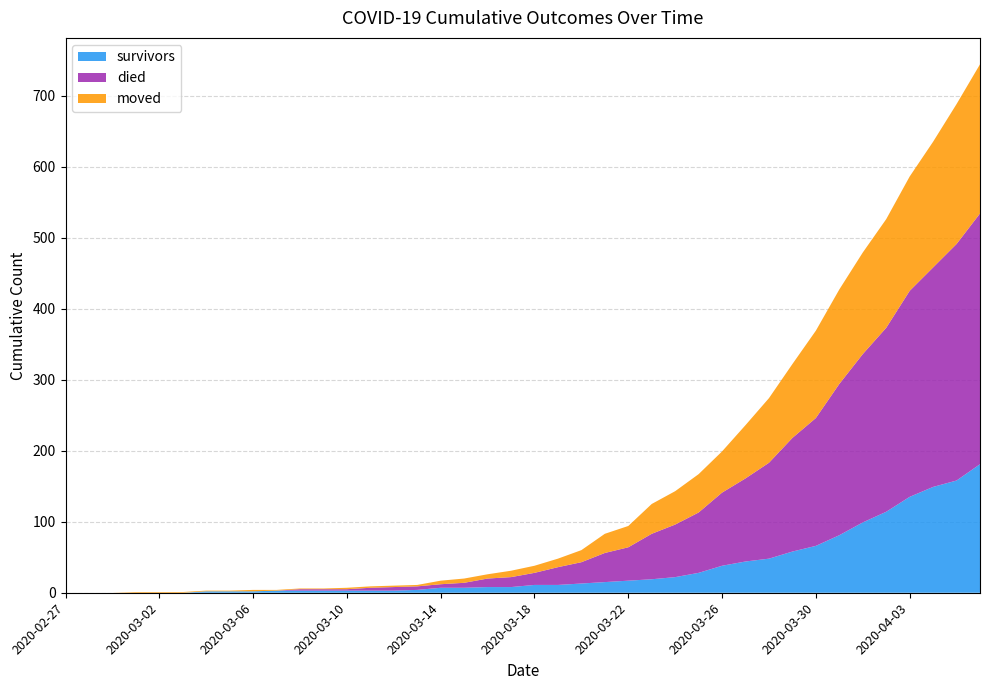

Reading left to right, what are all the values shown in this chart?

survivors: 0	0	0	0	0	0	2	2	2	3	3	3	3	3	3	4	7	7	8	8	11	11	13	15	17	19	22	28	38	44	48	58	66	81	99	114	135	149	158	181
died: 0	0	0	0	0	0	0	0	0	0	2	2	2	4	5	5	5	7	12	14	17	25	30	41	47	64	74	85	103	117	135	160	180	213	237	259	290	309	333	353
moved: 0	0	0	1	1	1	1	1	2	1	1	1	2	2	2	2	5	6	6	9	10	12	17	27	30	42	47	54	58	75	91	104	123	133	143	153	161	177	197	210